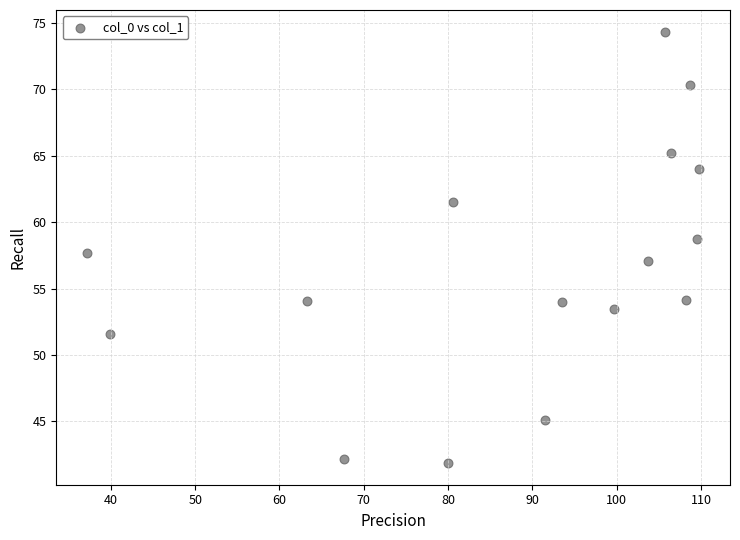

What is the range of Y values (max minus min)?

32.5